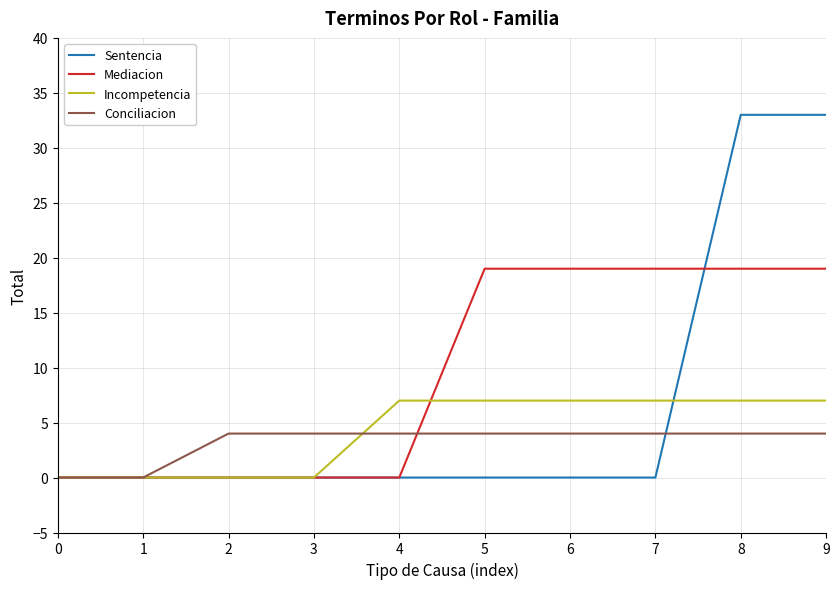

Reading left to right, transcribe all the data shown in this chart.

Sentencia: 0	0	0	0	0	0	0	0	33	33
Mediacion: 0	0	0	0	0	19	19	19	19	19
Incompetencia: 0	0	0	0	7	7	7	7	7	7
Conciliacion: 0	0	4	4	4	4	4	4	4	4